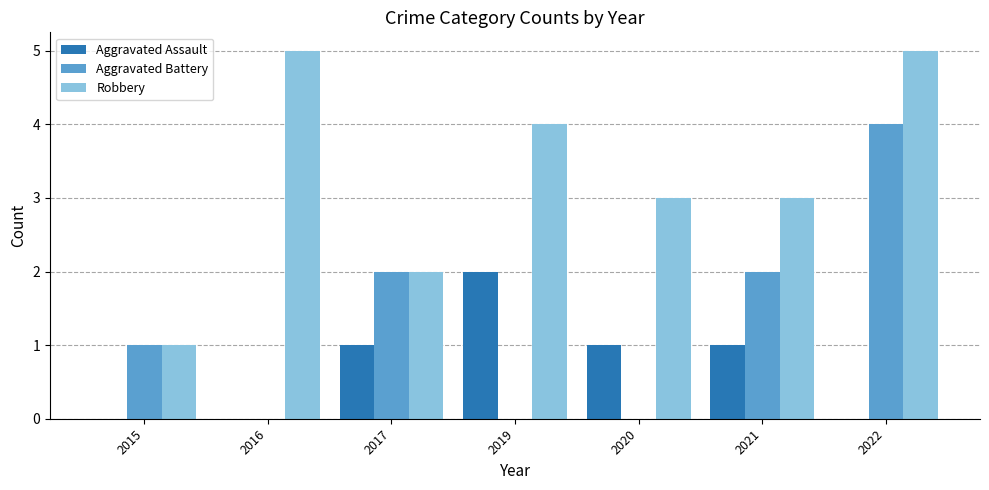

What is the maximum value for Aggravated Battery?

4